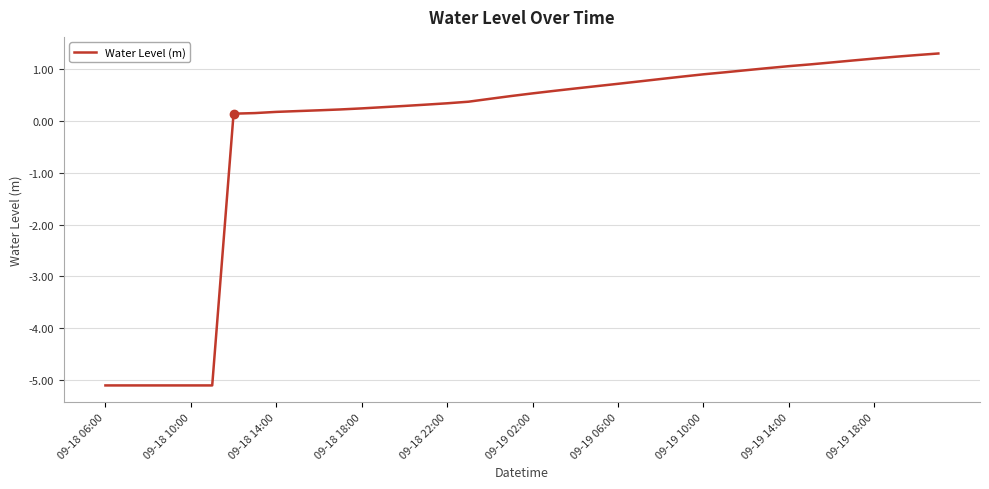

How many lines are shown in the chart?

1